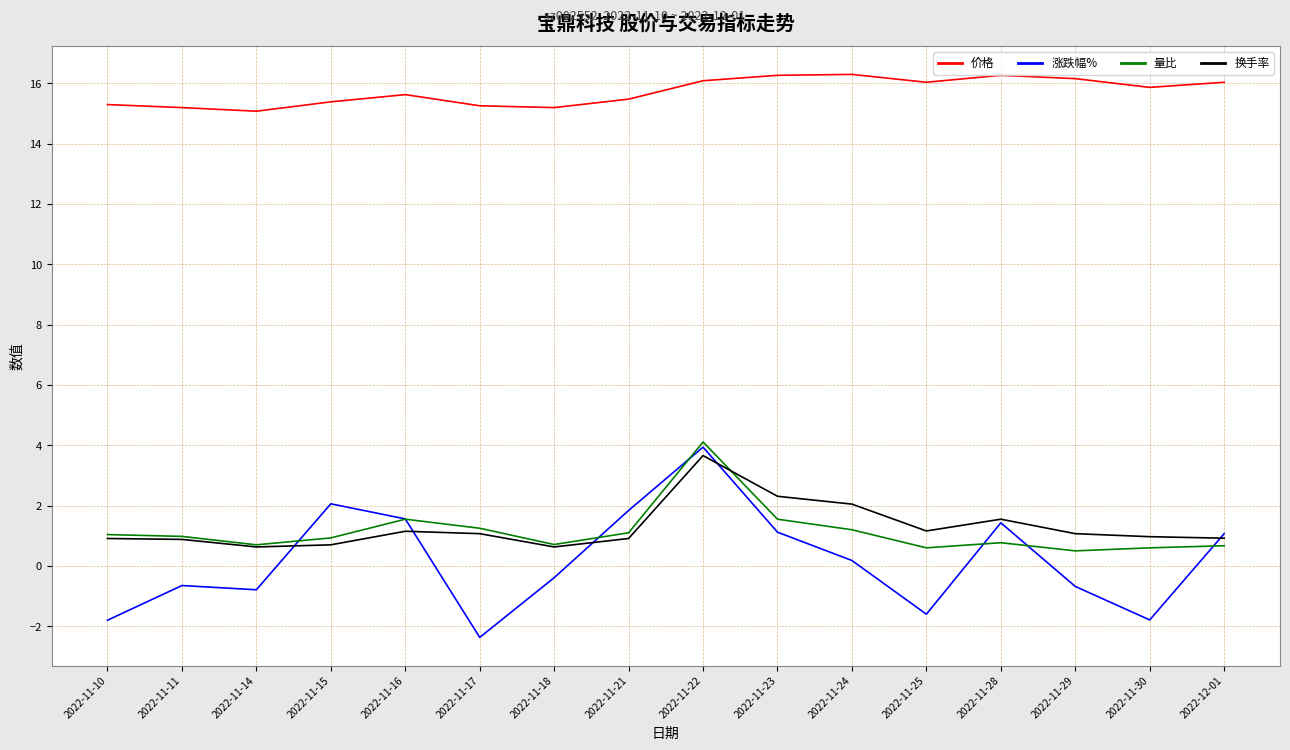

Which category has the lowest value in the 涨跌幅% series?

2022-11-17